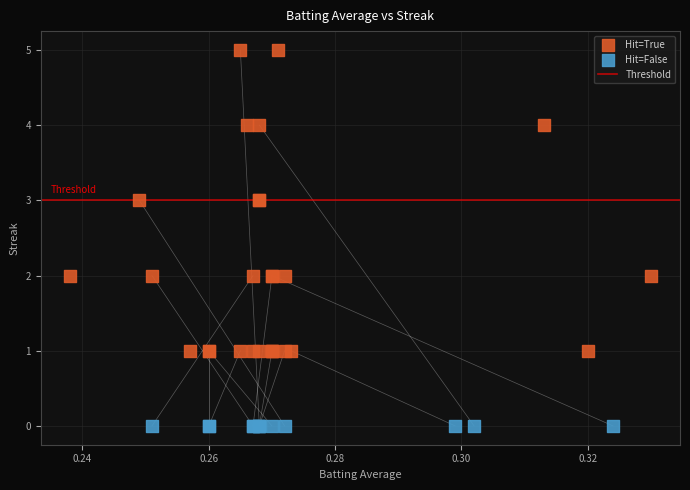

Which series reaches the maximum Y coordinate?

Hit=True